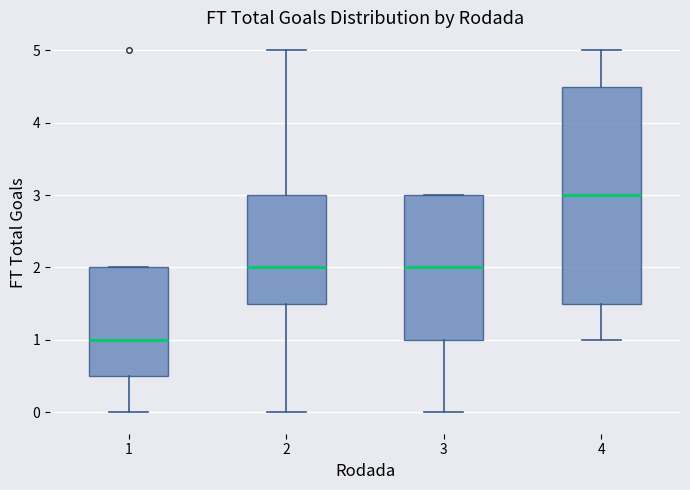

Where does the lower whisker of the box at x = 4 end on the y-axis? The values are not printed on the chart, so give them approximately, as read against the axis.

1.0